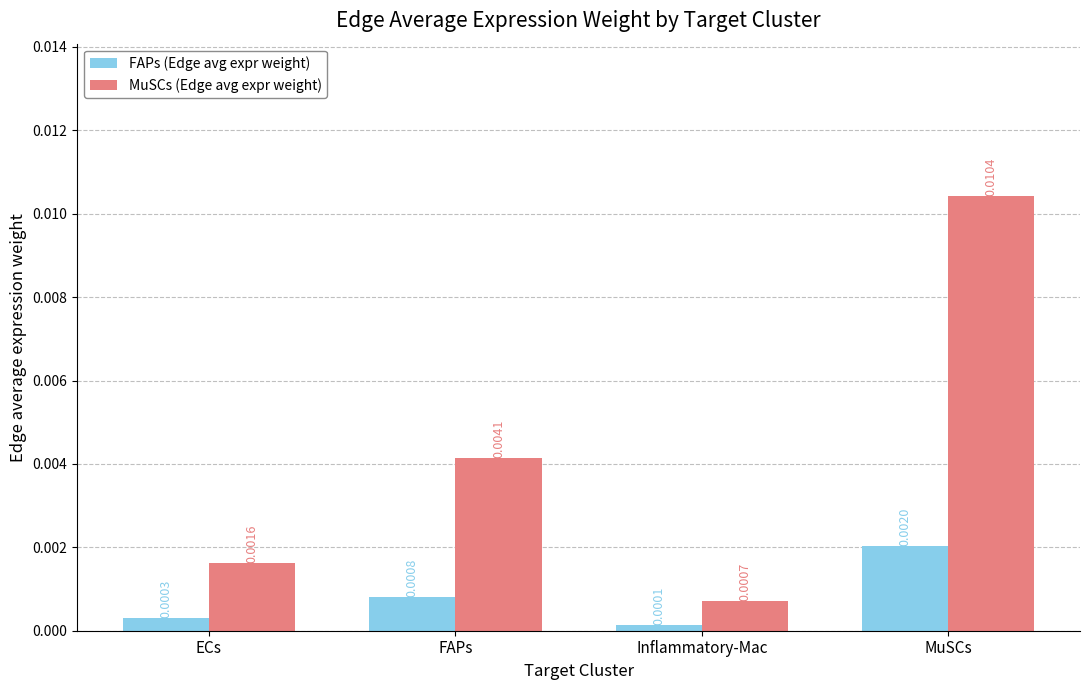

Is the value of MuSCs (Edge avg expr weight) at Inflammatory-Mac greater than the value of FAPs (Edge avg expr weight) at MuSCs?

No